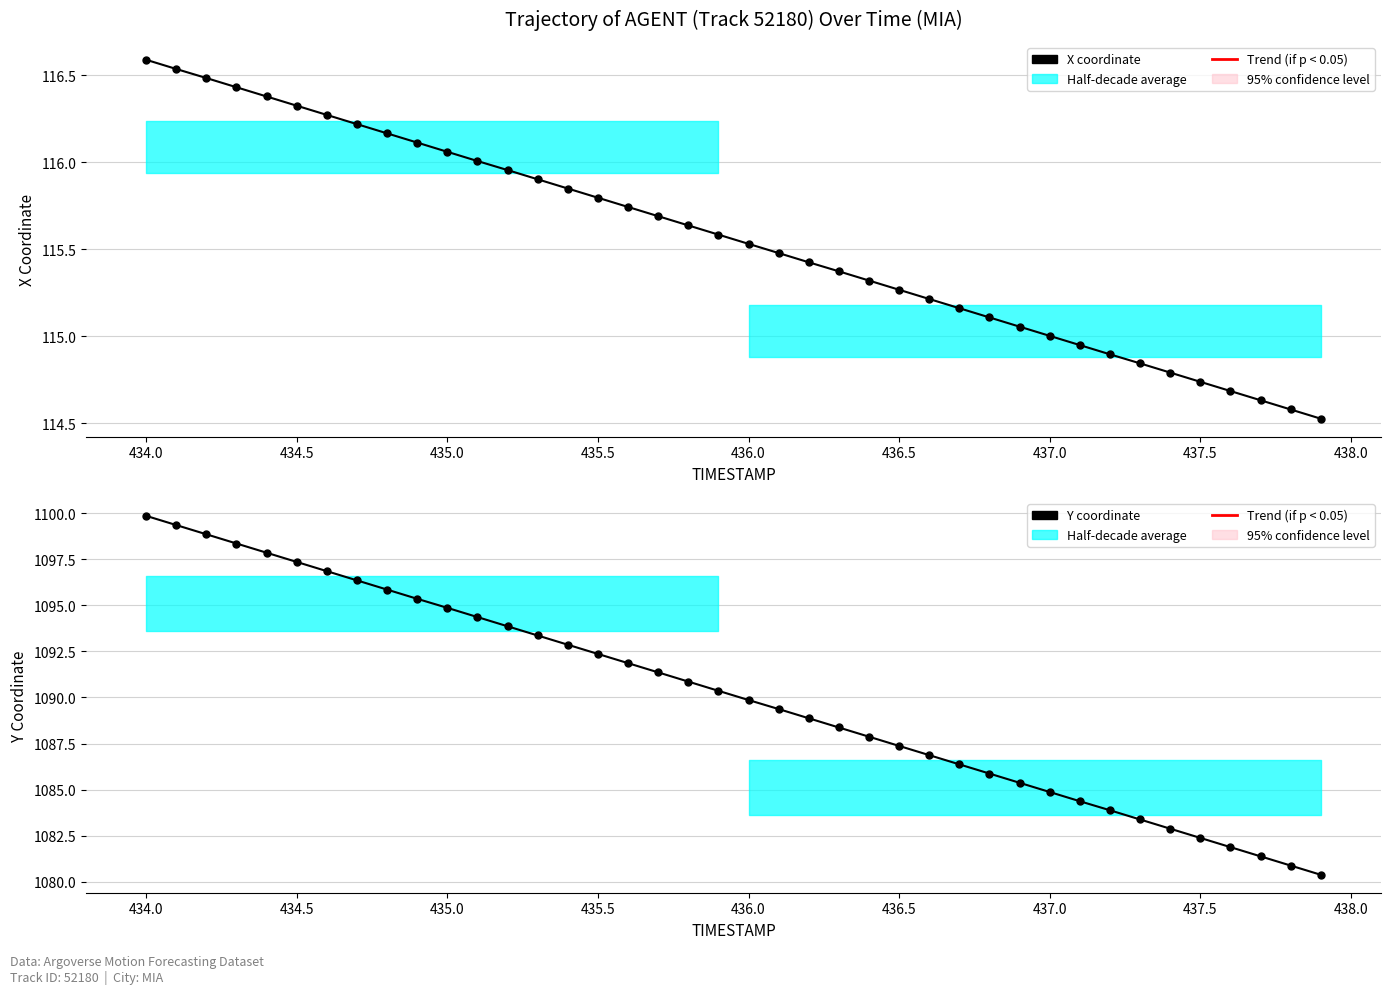

True or false: Y coordinate has a value of 1952.1 at 435.5.

False